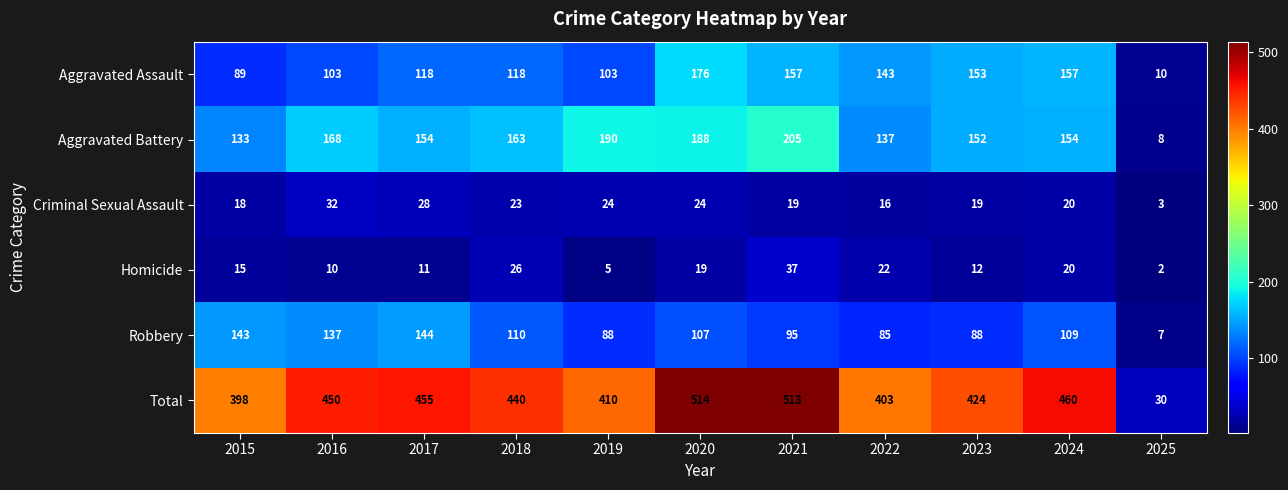

At which category does the chart reach its minimum across all series?

2025